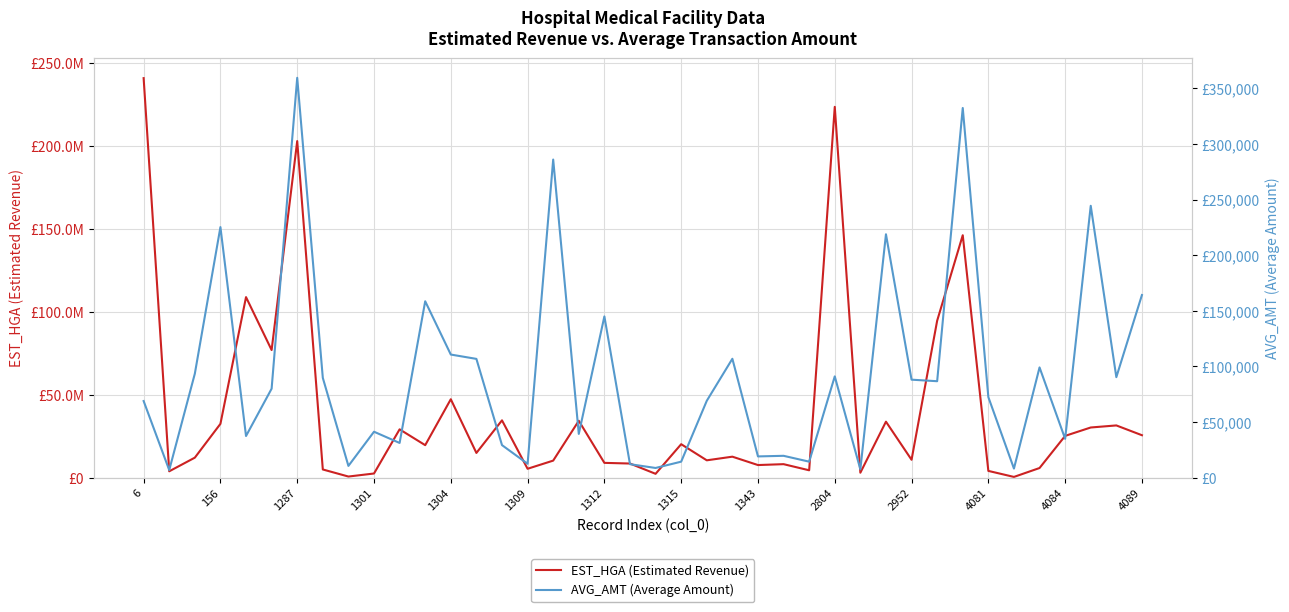

What is the sum of all EST_HGA (Estimated Revenue) values?

1601007635